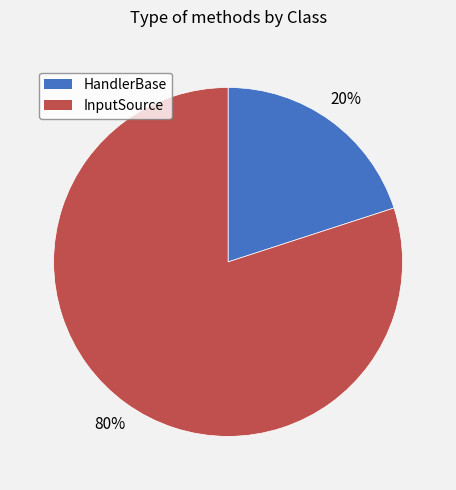

To the nearest percent, what is the average slice percentage?

50%